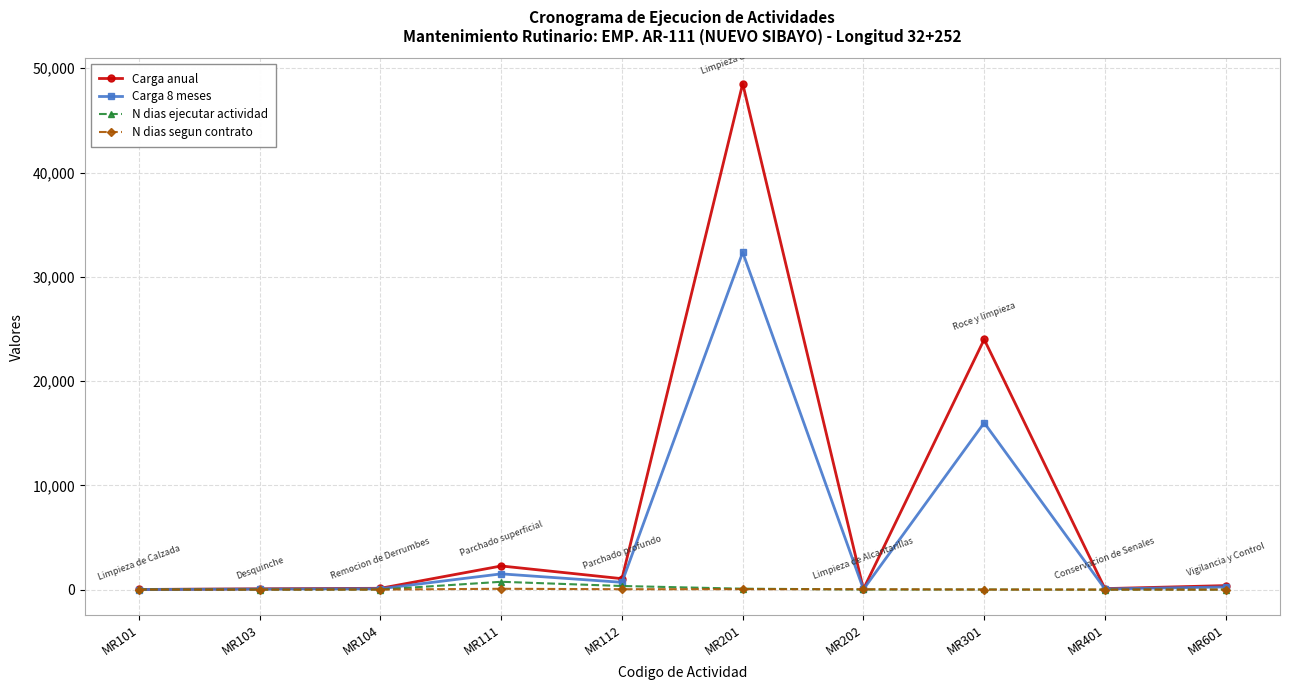

What is the greatest value displayed?

48525.0